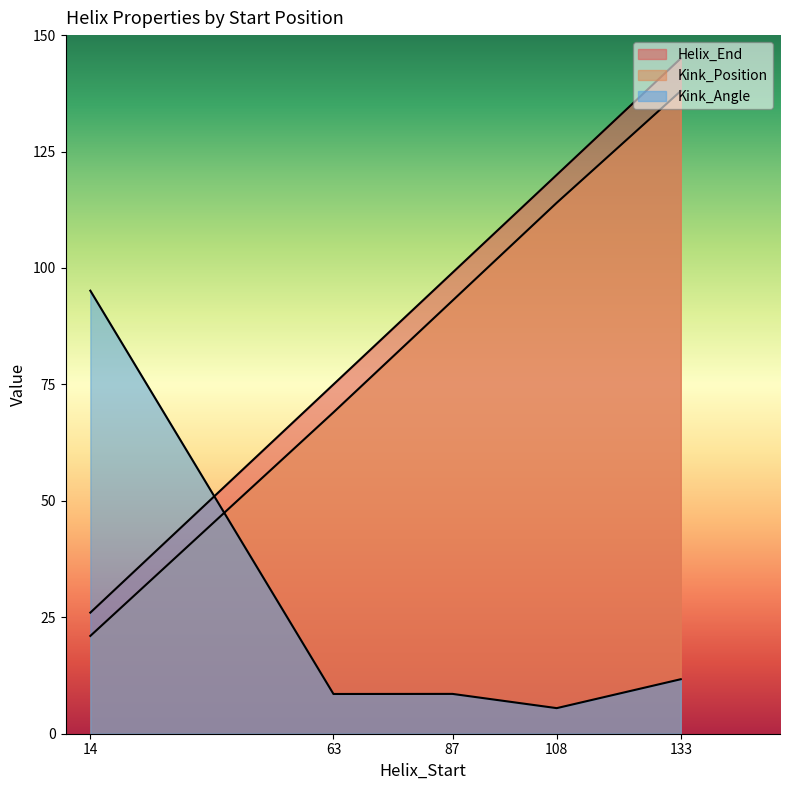

Which category has the highest value across all series?

133